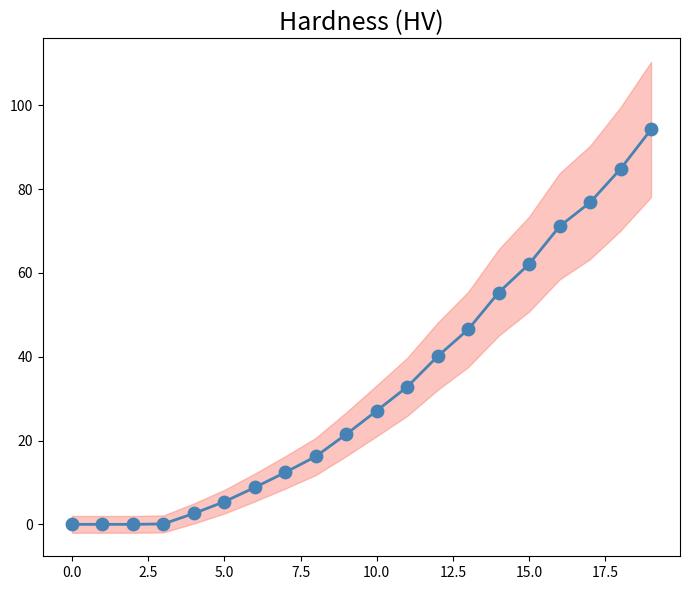

At which category is the sum across all series the highest?

19